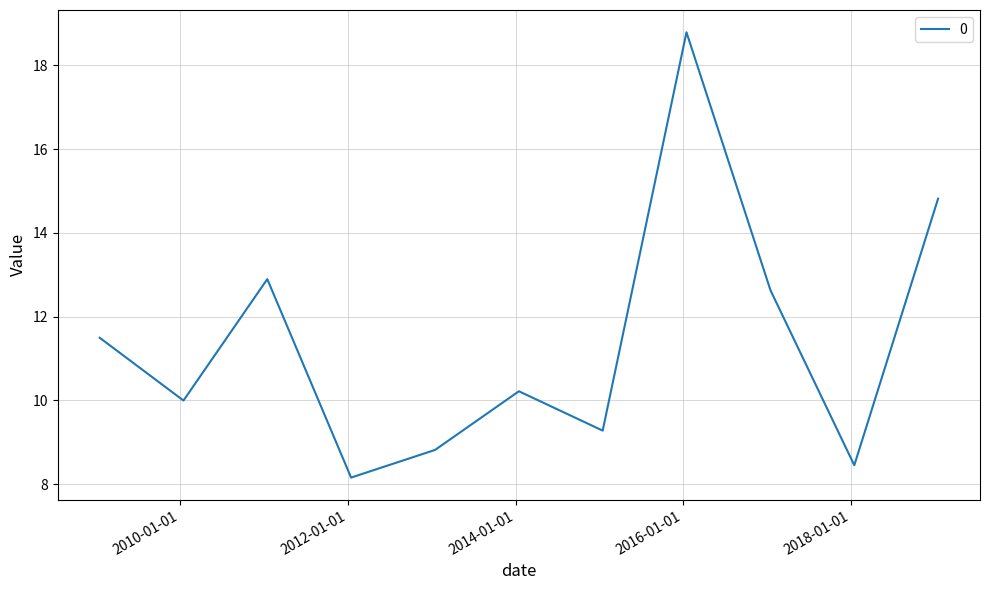

What is the difference between the maximum and minimum values?

10.6